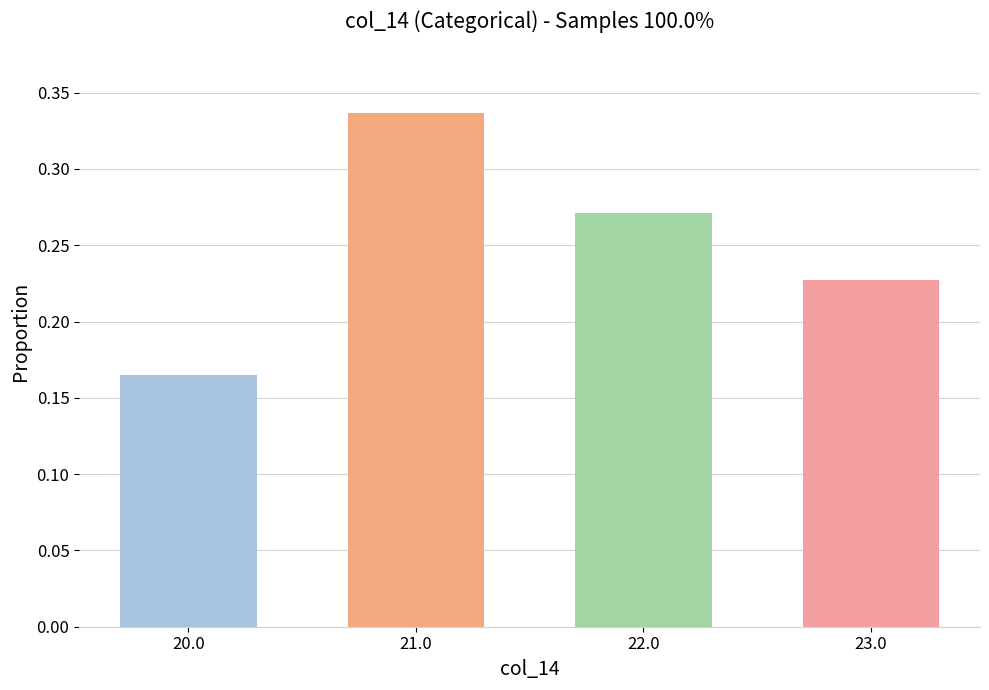

Rank the categories by value from lowest to highest.

20.0, 23.0, 22.0, 21.0